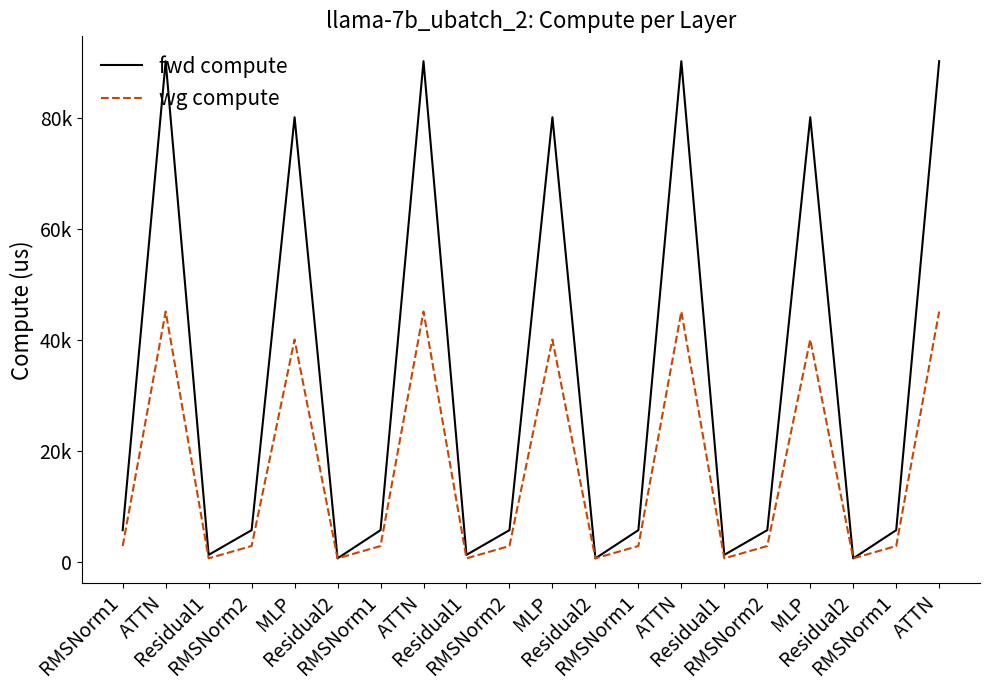

Is this an area chart (filled region under the line)?

No